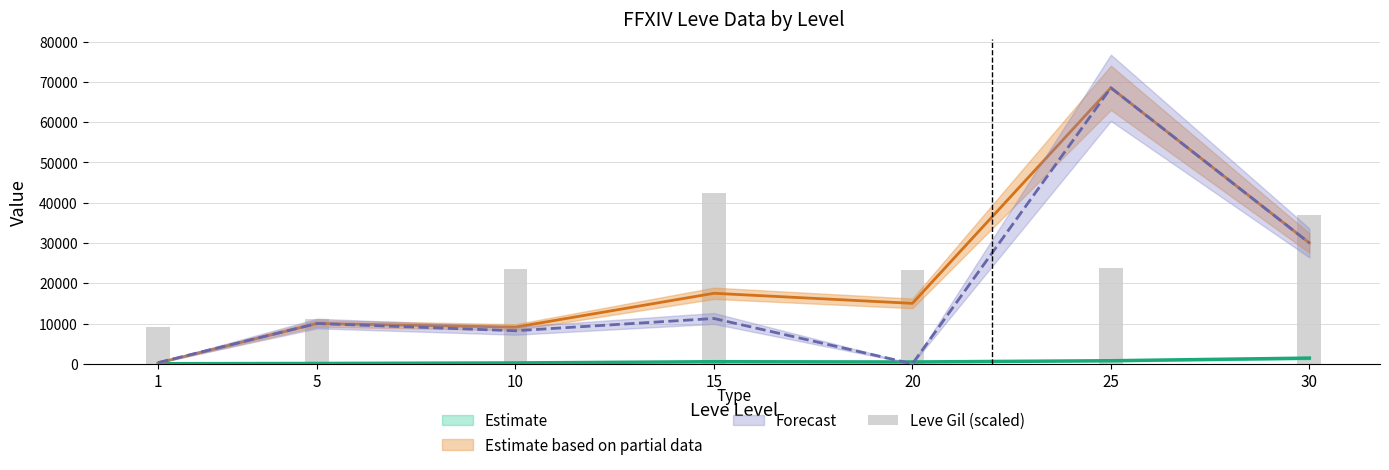

Are the bars horizontal?

No